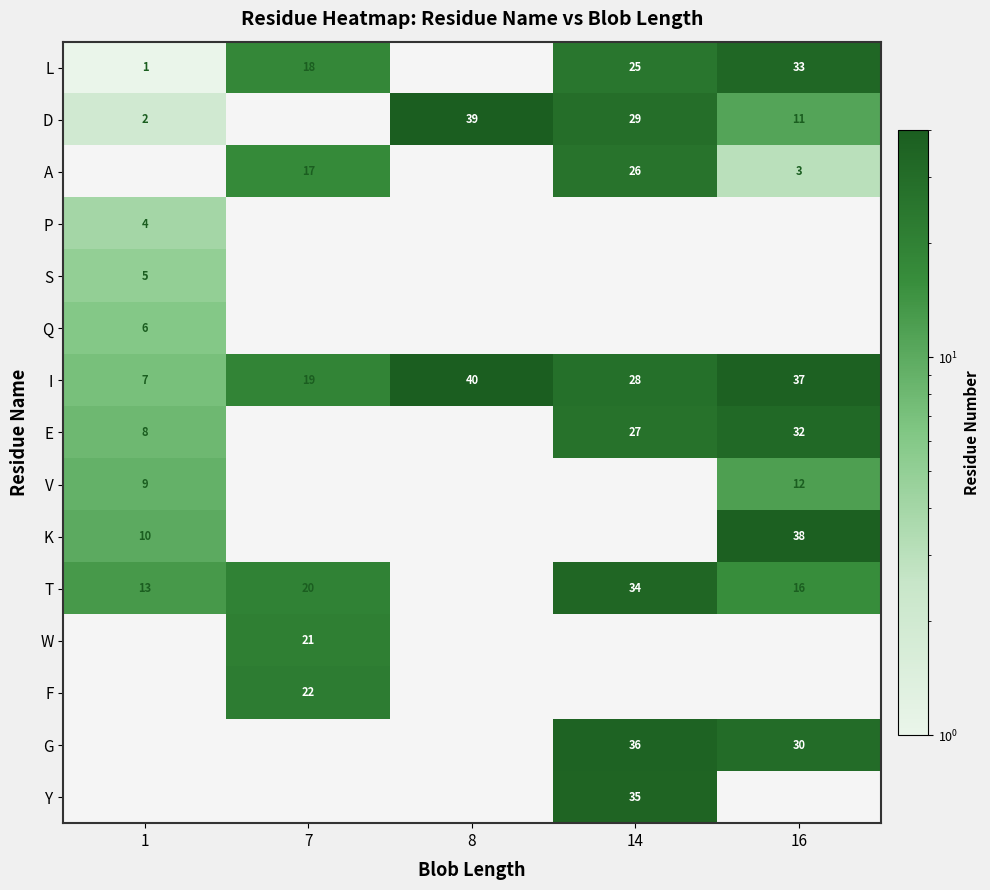

The value of D at 1 is 2. True or false?

True